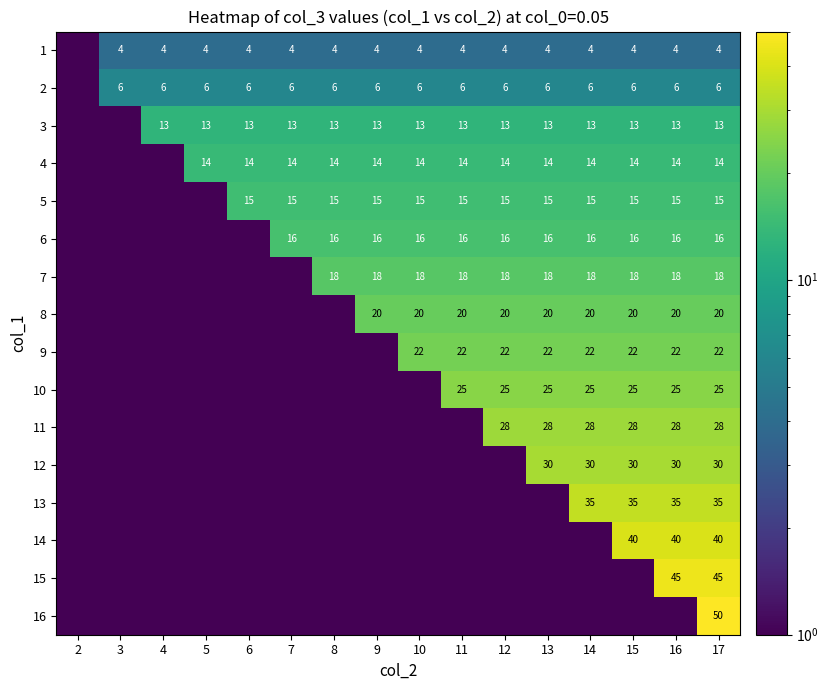

Is it true that 11 equals 49 at 17?

False